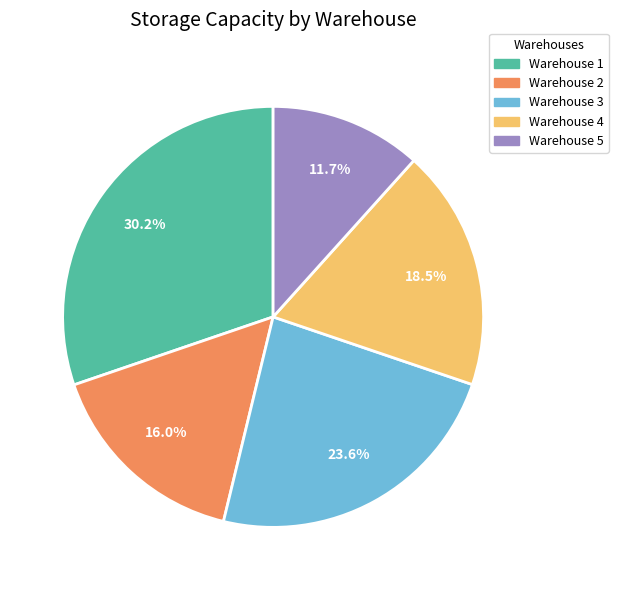

To the nearest percent, what portion does Warehouse 2 represent?

16%